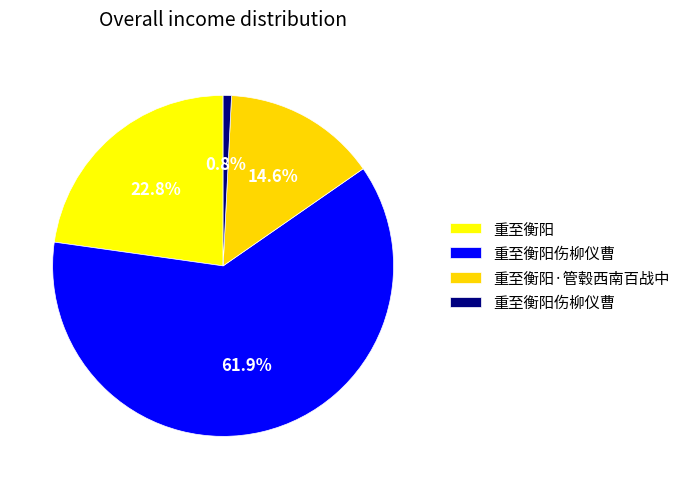

Count the number of slices in the pie.

4